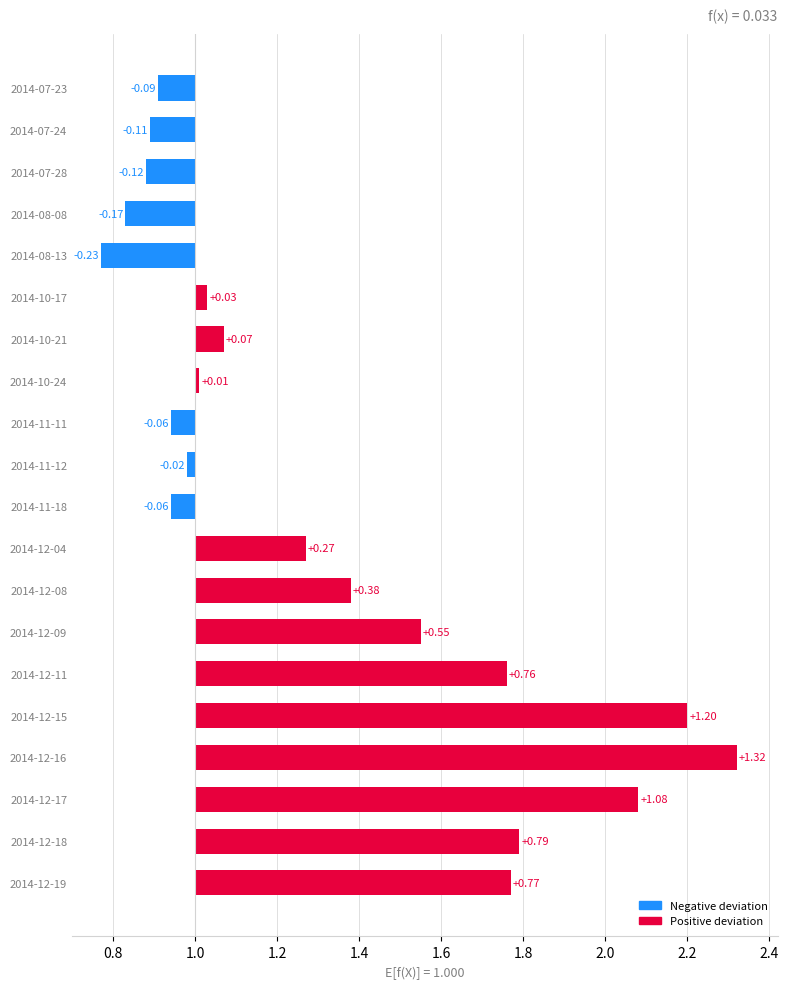

Rank the categories by value from highest to lowest.

2014-12-16, 2014-12-15, 2014-12-17, 2014-12-18, 2014-12-19, 2014-12-11, 2014-12-09, 2014-12-08, 2014-12-04, 2014-10-21, 2014-10-17, 2014-10-24, 2014-11-12, 2014-11-11, 2014-11-18, 2014-07-23, 2014-07-24, 2014-07-28, 2014-08-08, 2014-08-13